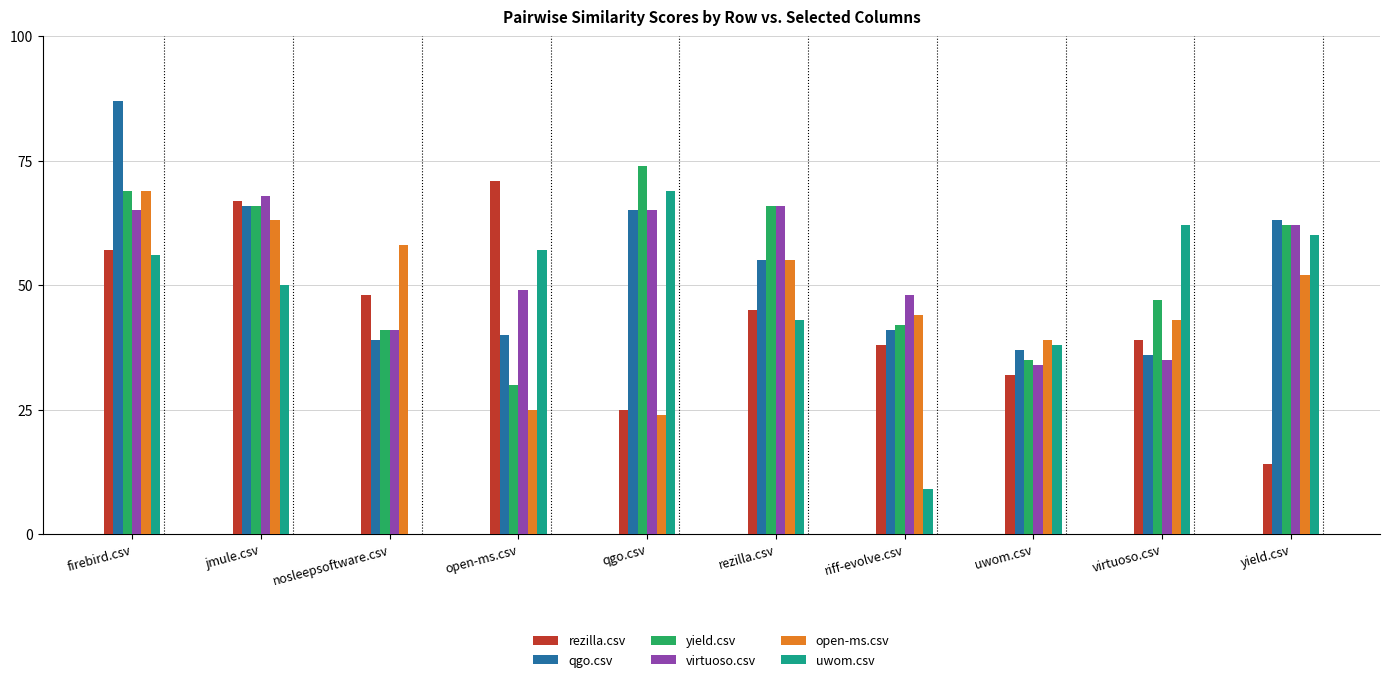

What is the value of the uwom.csv bar at the 5th from the left?

0.7